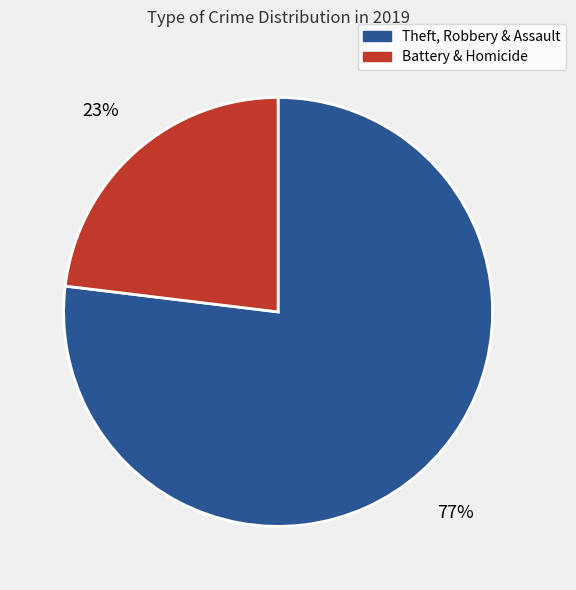

To the nearest percent, what percentage of the pie is Theft, Robbery & Assault?

77%